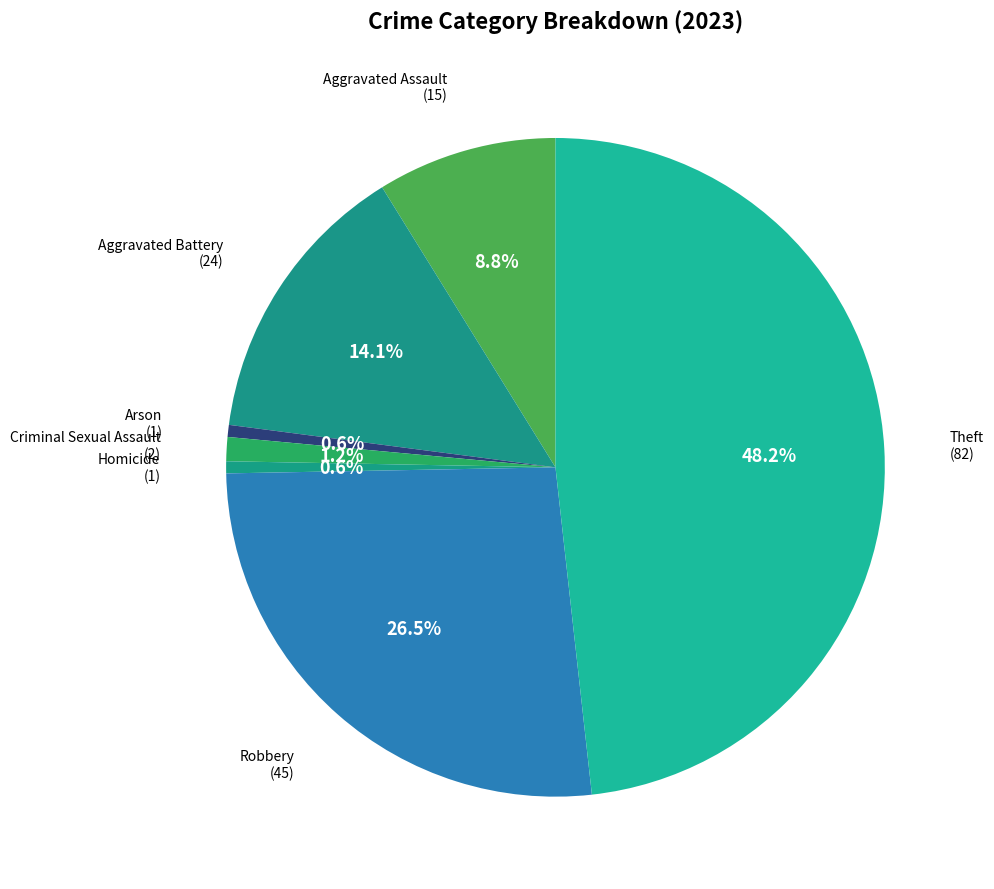

Count the number of slices in the pie.

7